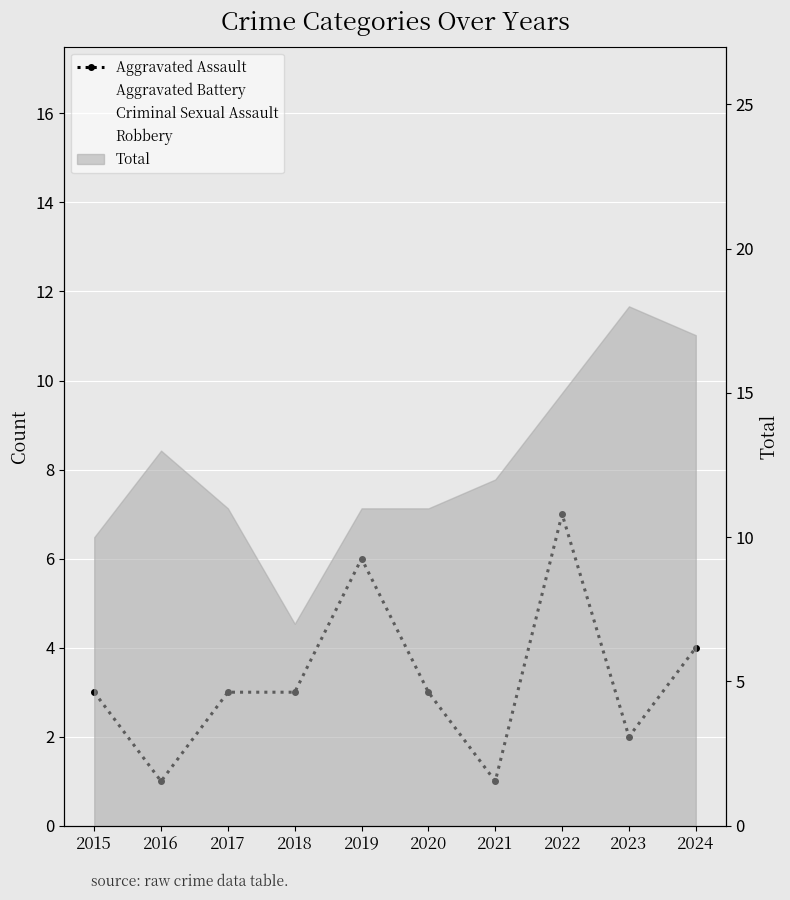

Reading left to right, transcribe all the data shown in this chart.

2015=3	2016=1	2017=3	2018=3	2019=6	2020=3	2021=1	2022=7	2023=2	2024=4